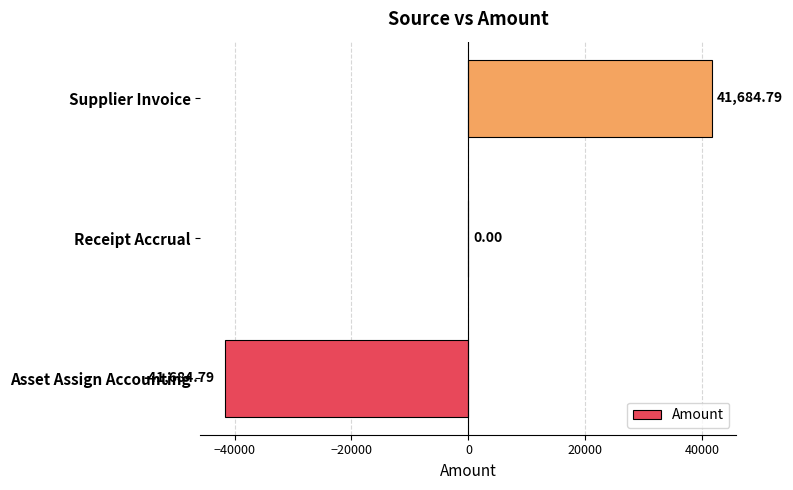

What is the sum of the values at Supplier Invoice and Receipt Accrual?

41684.8